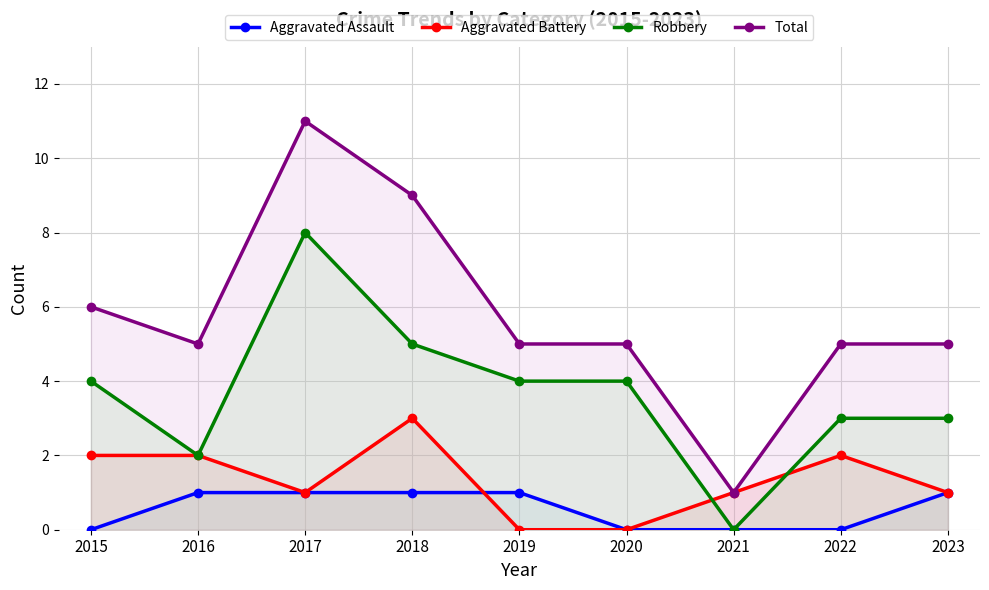

At how many categories does at least one series exceed 3?

8